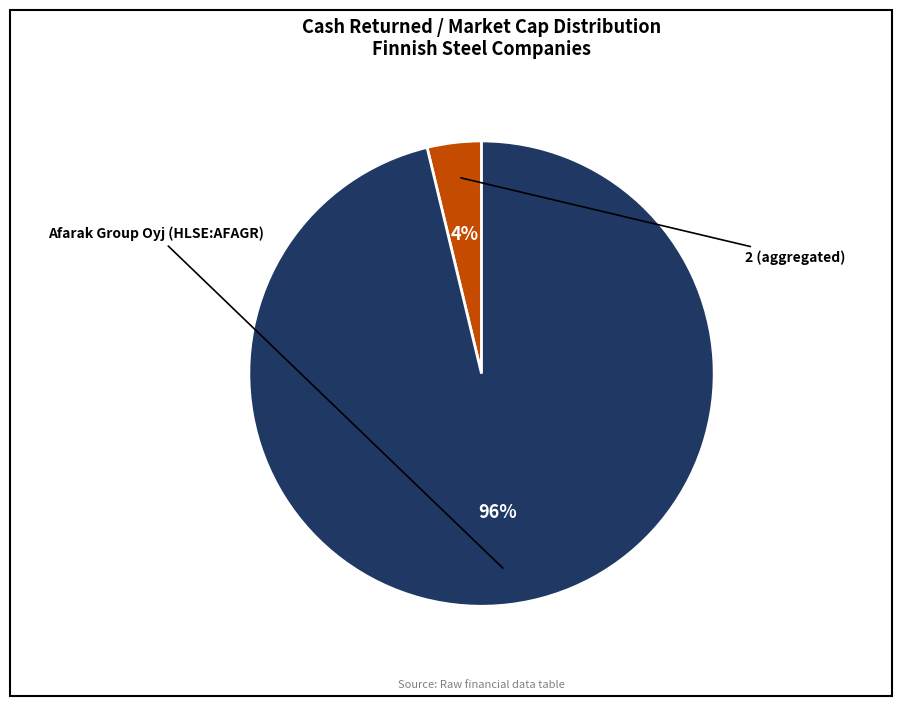

To the nearest percent, what is the difference between the largest and smallest slice percentages?

92%